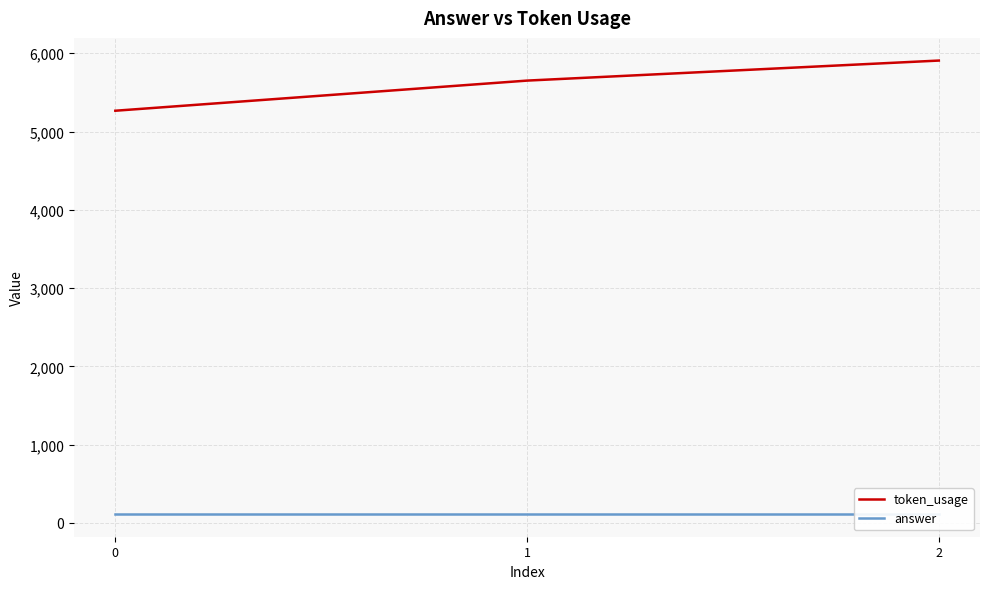

Is it true that answer equals 169 at 0?

False